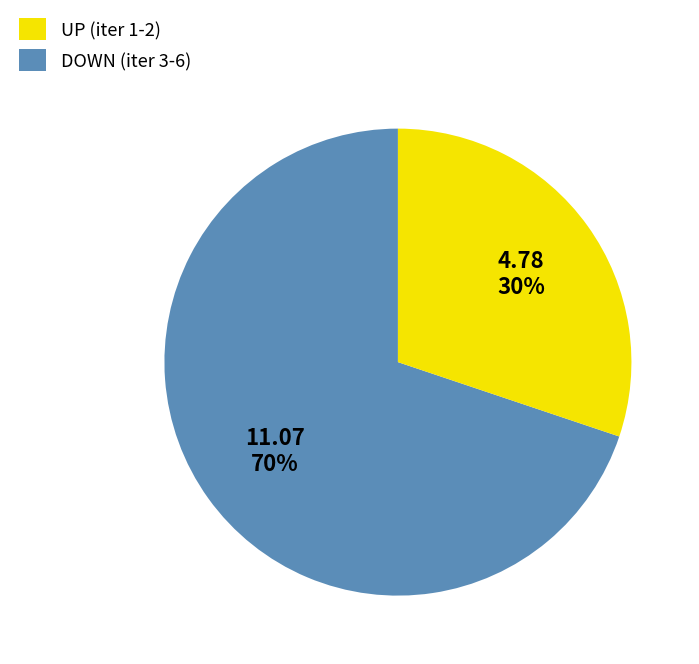

To the nearest percent, what is the average slice percentage?

50%